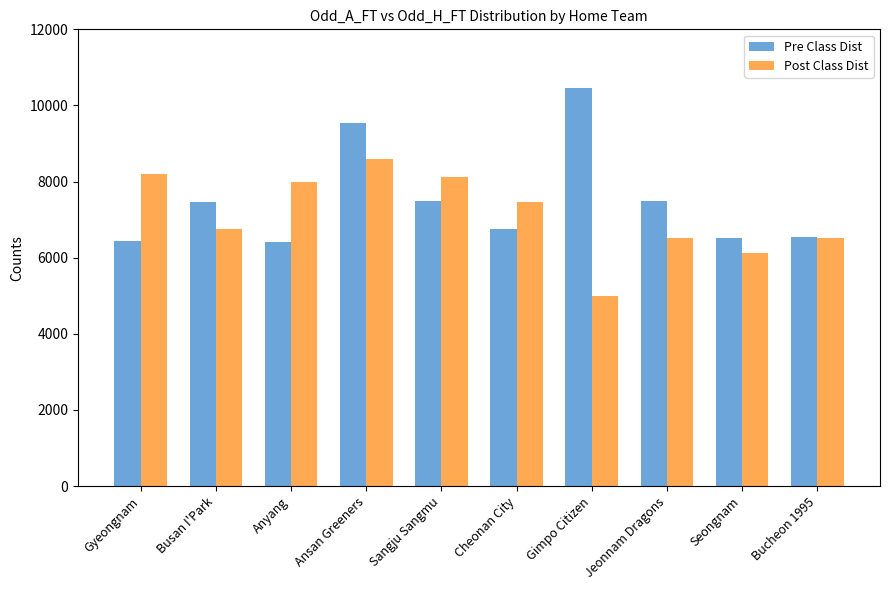

At how many categories does at least one series exceed 9234?

2